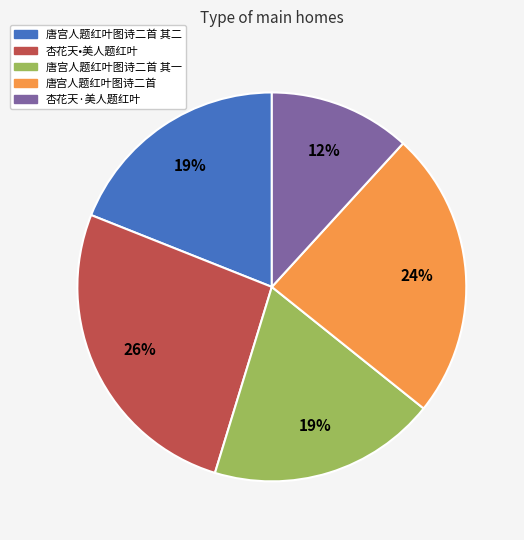

To the nearest percent, what is the average slice percentage?

20%